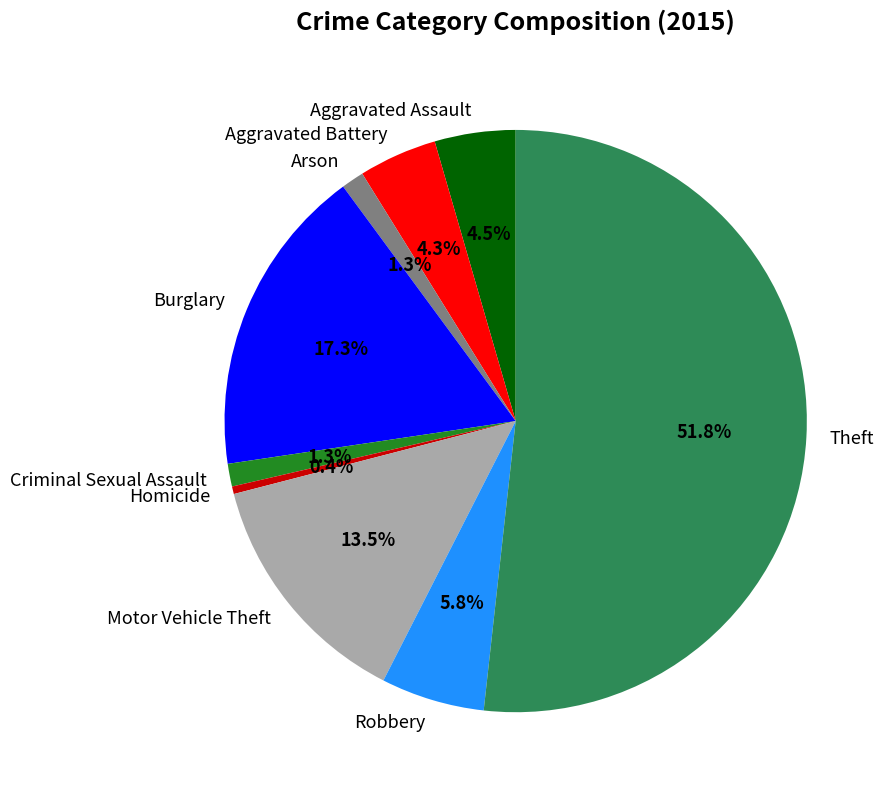

What percentage is NOT represented by Aggravated Assault?

95.5%